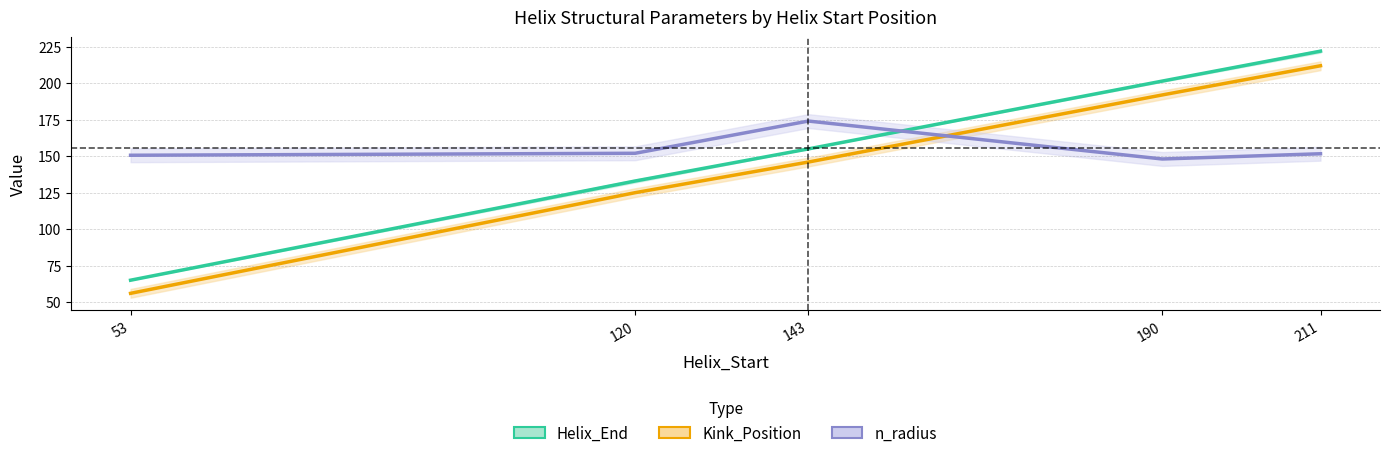

What is the greatest value displayed?

222.0